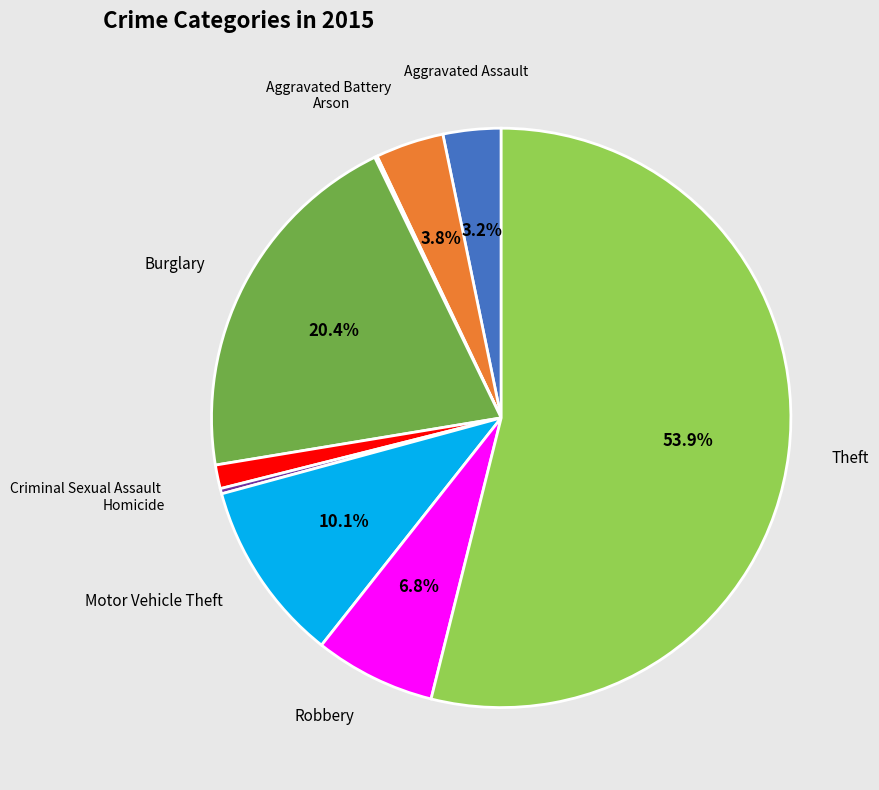

Does any single category account for the majority?

Yes